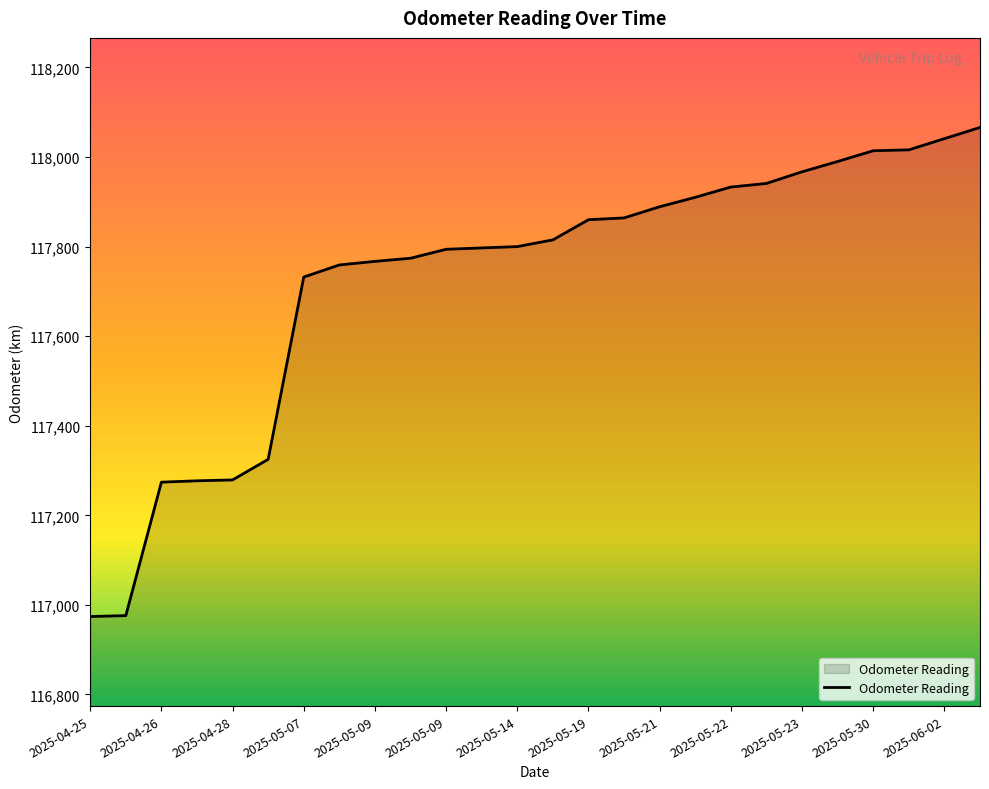

What is the maximum value shown in the chart?

118066